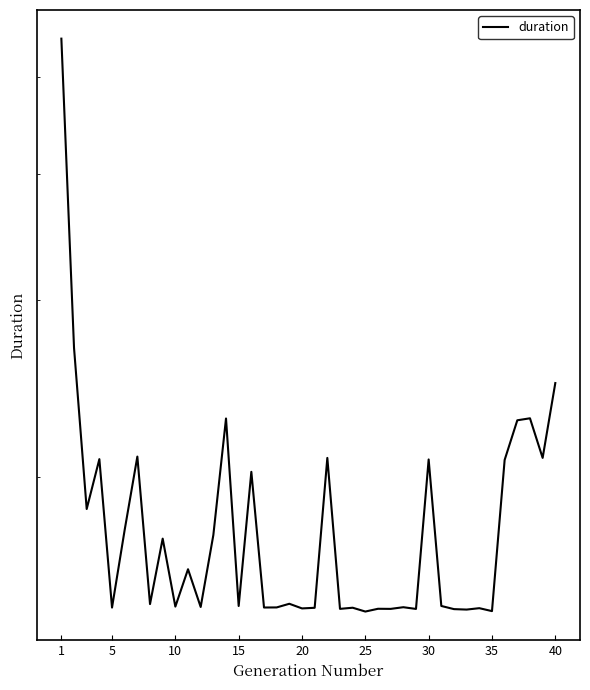

What is the sum of the values at 29 and 5?

47739870470